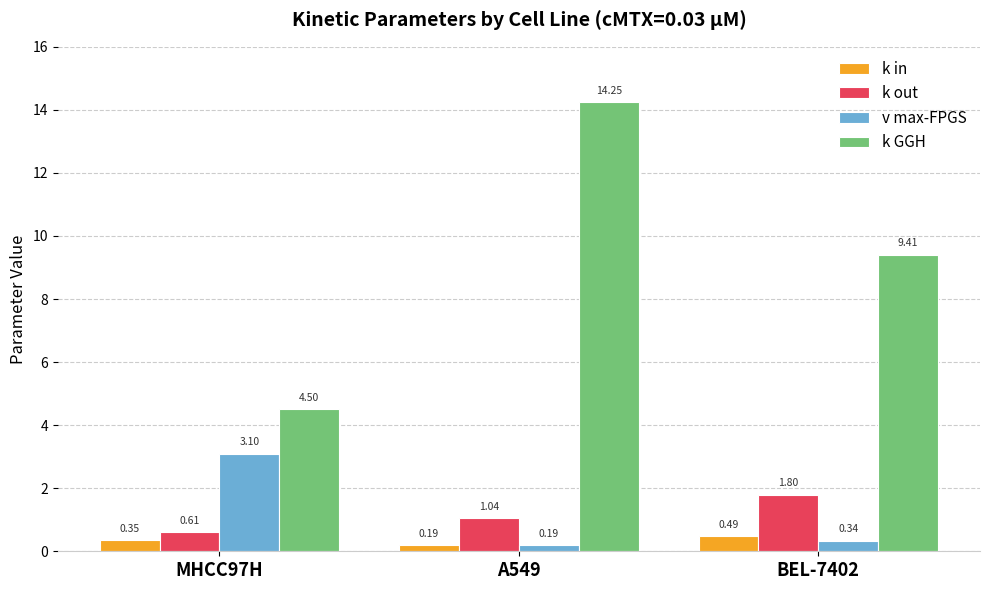

At how many categories does at least one series exceed 3?

3